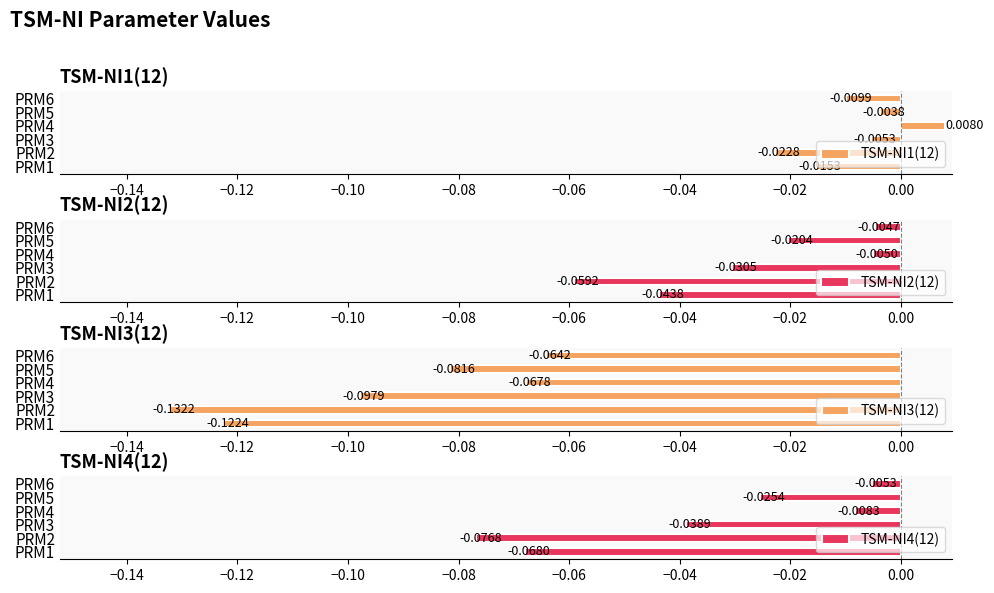

List the labels in order of TSM-NI1(12) value, largest first.

PRM4, PRM5, PRM3, PRM6, PRM1, PRM2